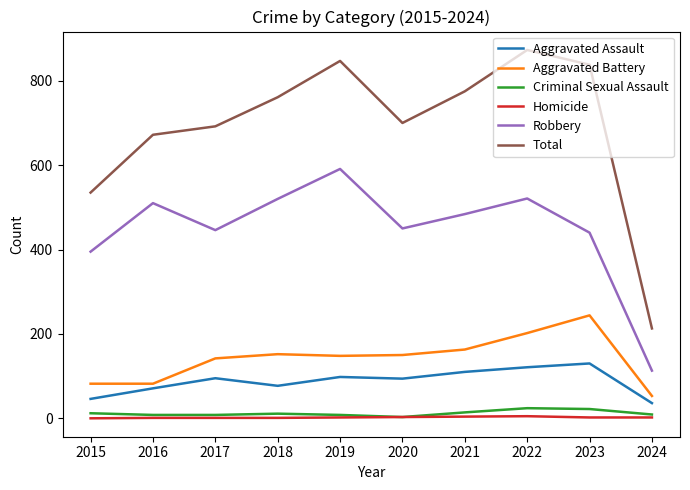

At which label does Robbery reach its peak?

2019